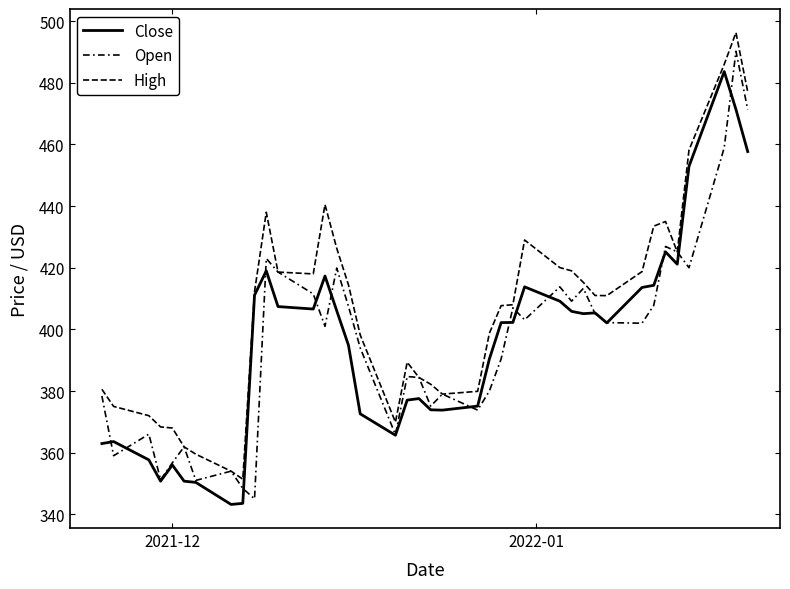

How many lines are shown in the chart?

3